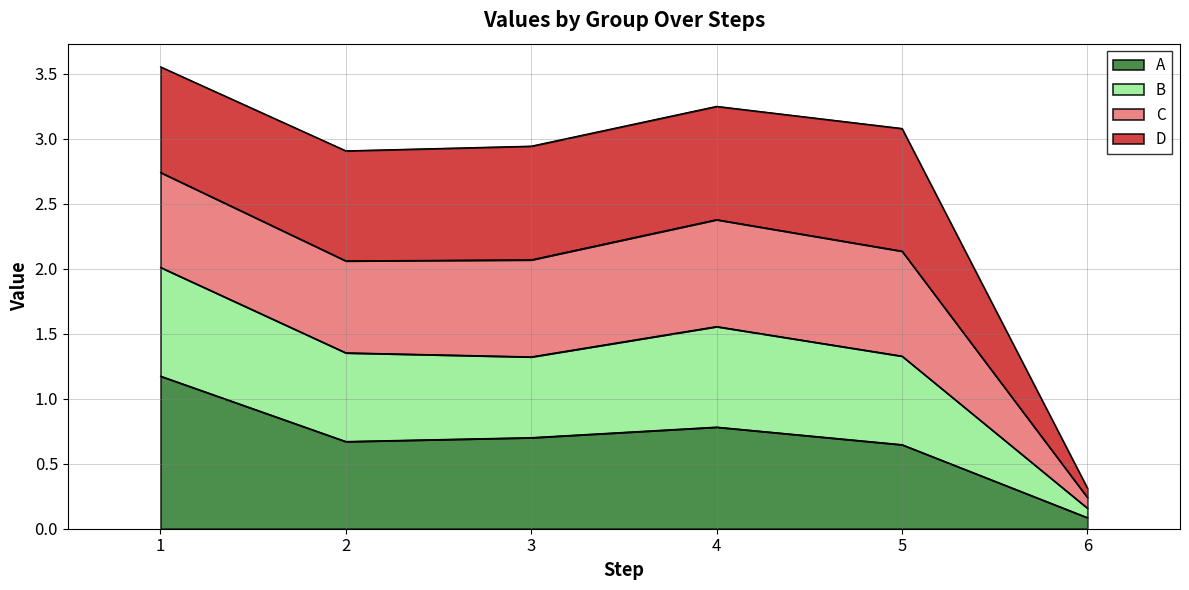

What is the approximate value of A at 1?

1.2